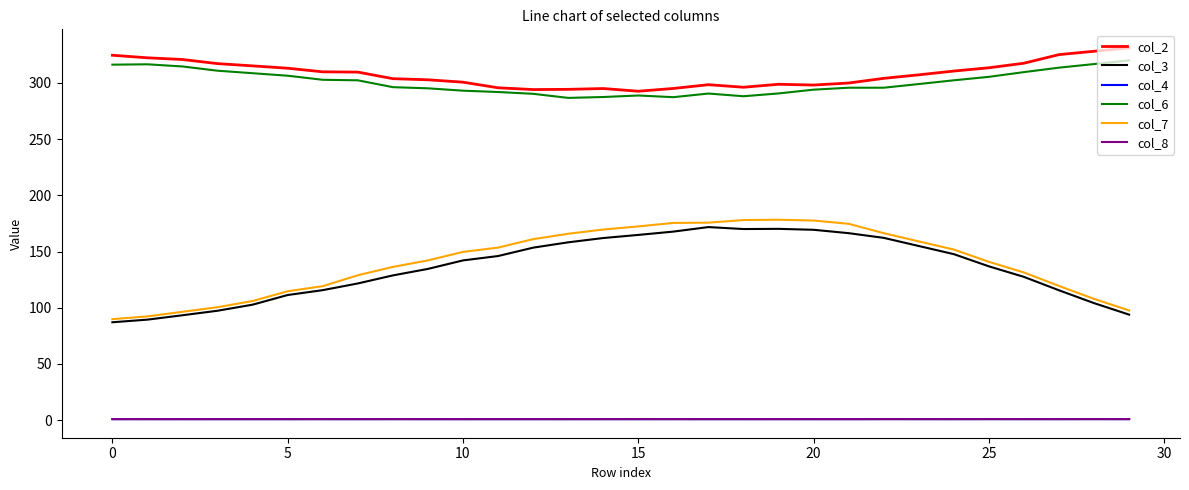

True or false: col_2 and col_3 cross at least once.

False